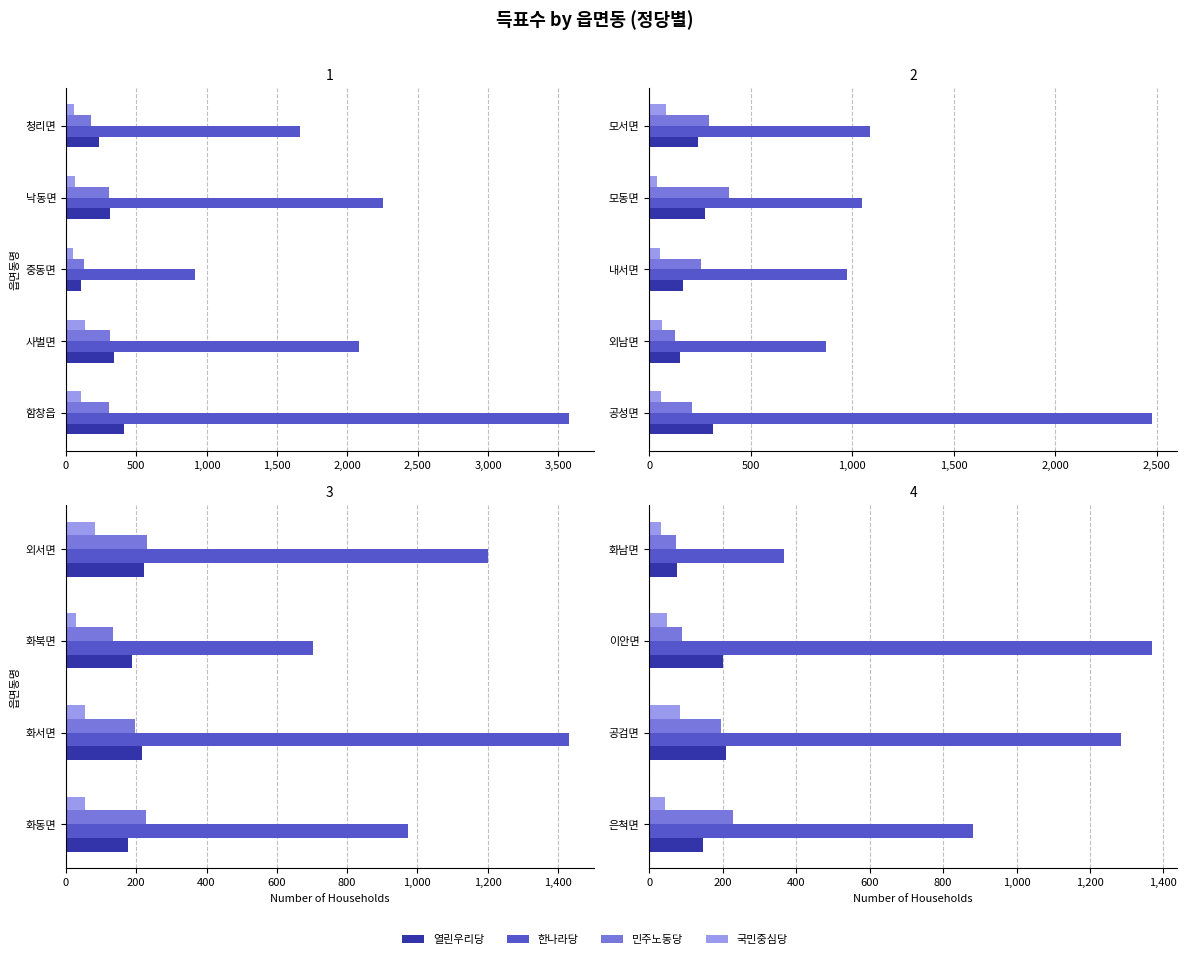

The 열린우리당 series shows 104 at 화남면. True or false?

False